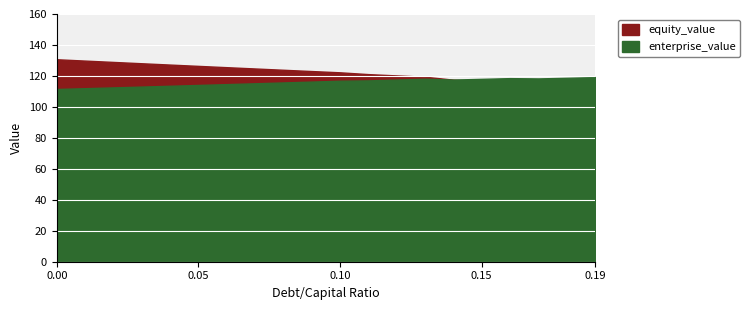

The enterprise_value series shows 60.9 at 0.05. True or false?

False